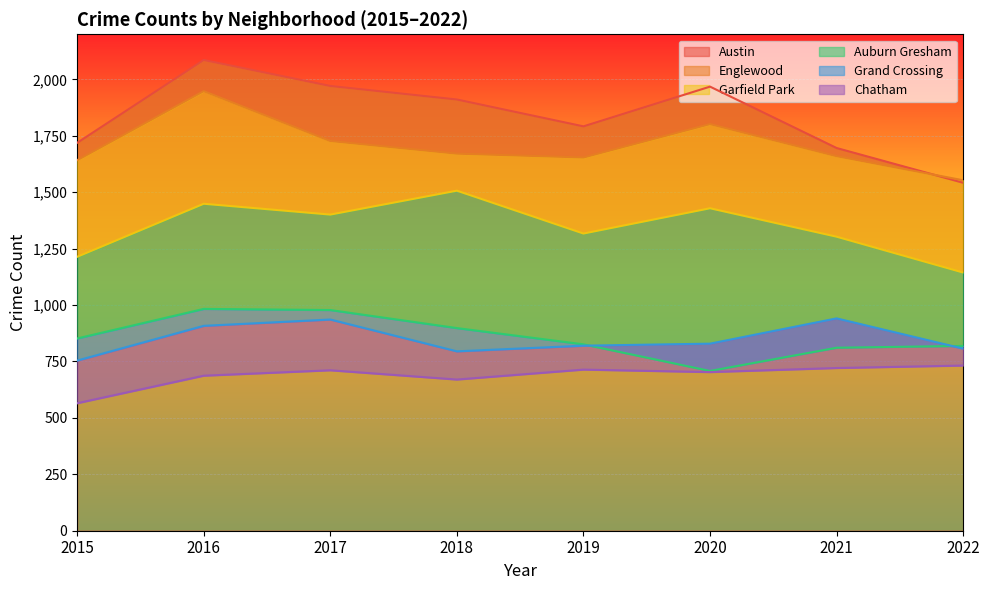

What is the sum of all Chatham values?

5503